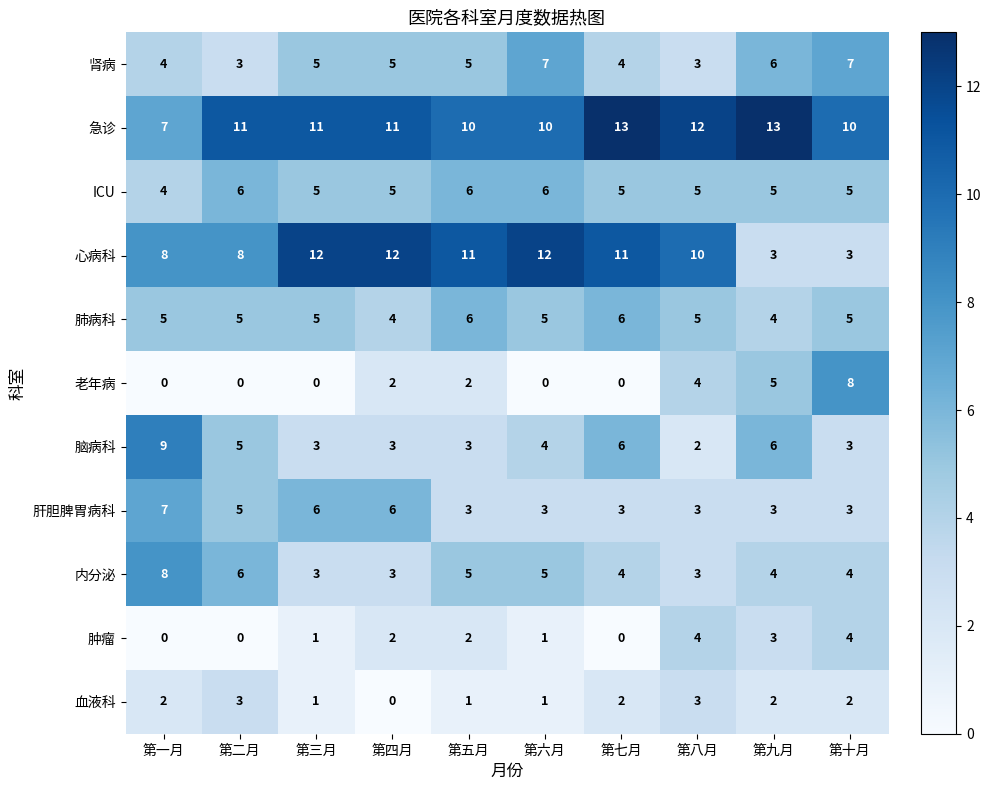

What is the minimum value for 肾病?

3